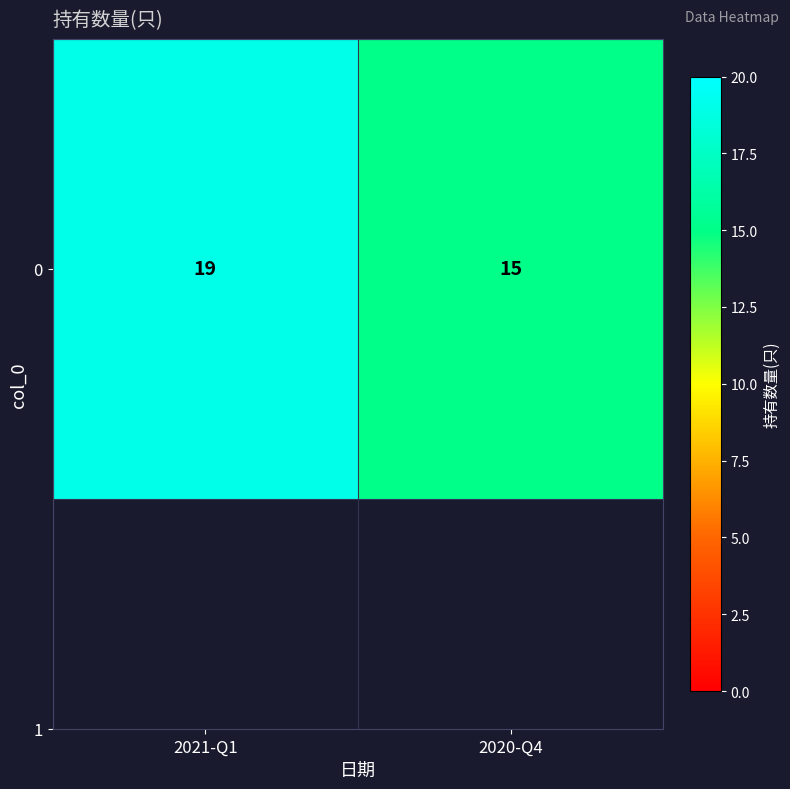

The value at 2020-Q4 is 21. True or false?

False